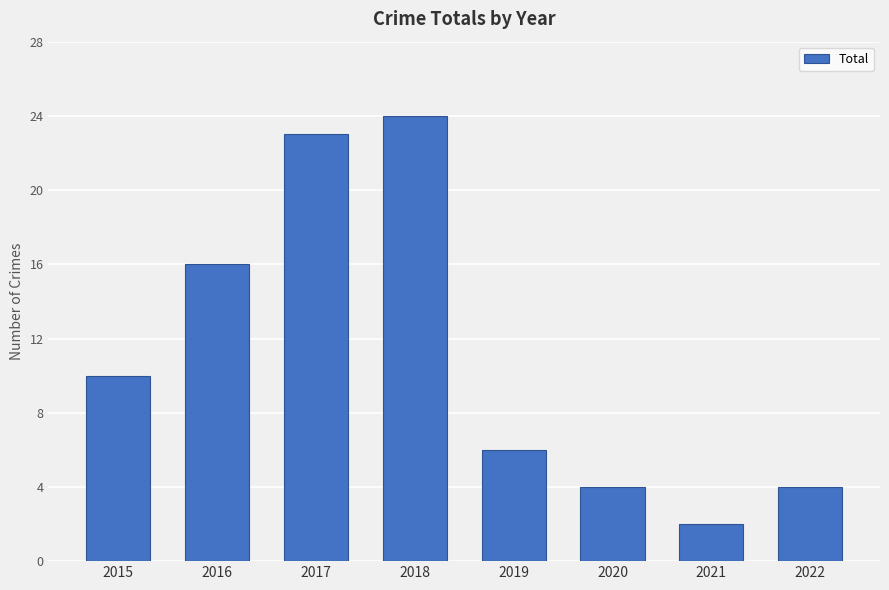

The chart shows a value of 11 at 2019. True or false?

False